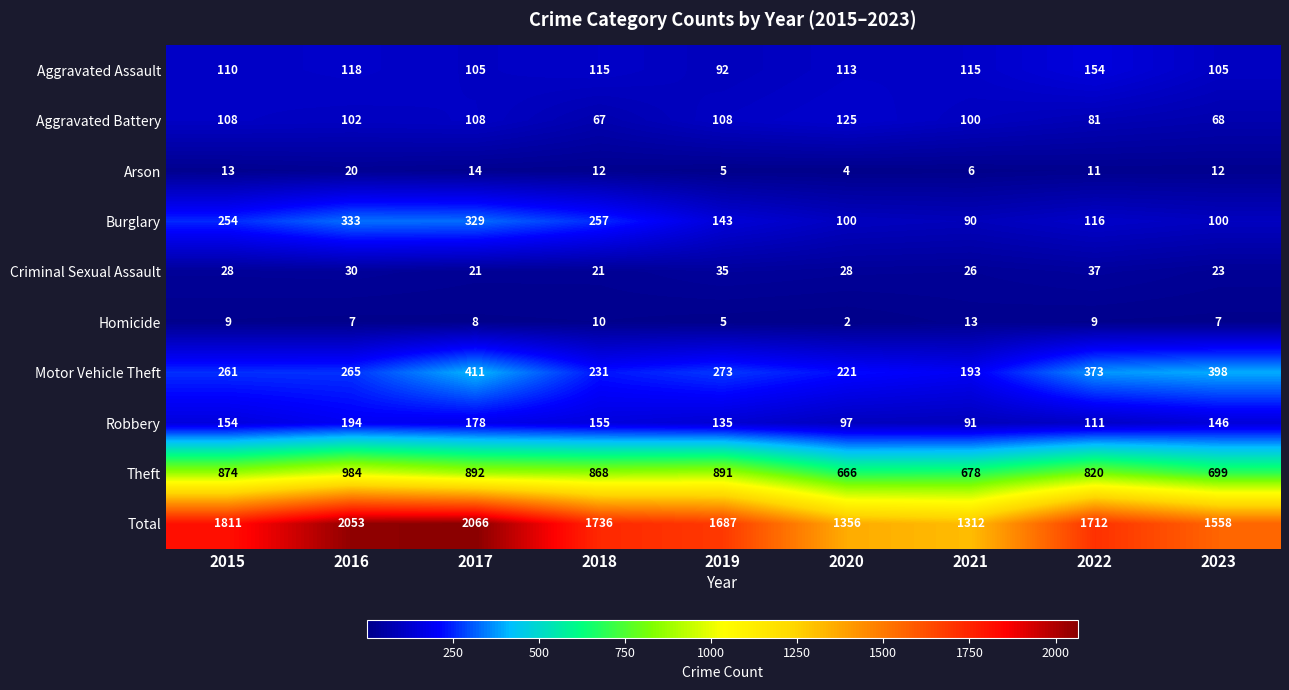

Rank the series by their maximum value, from highest to lowest.

Total, Theft, Motor Vehicle Theft, Burglary, Robbery, Aggravated Assault, Aggravated Battery, Criminal Sexual Assault, Arson, Homicide